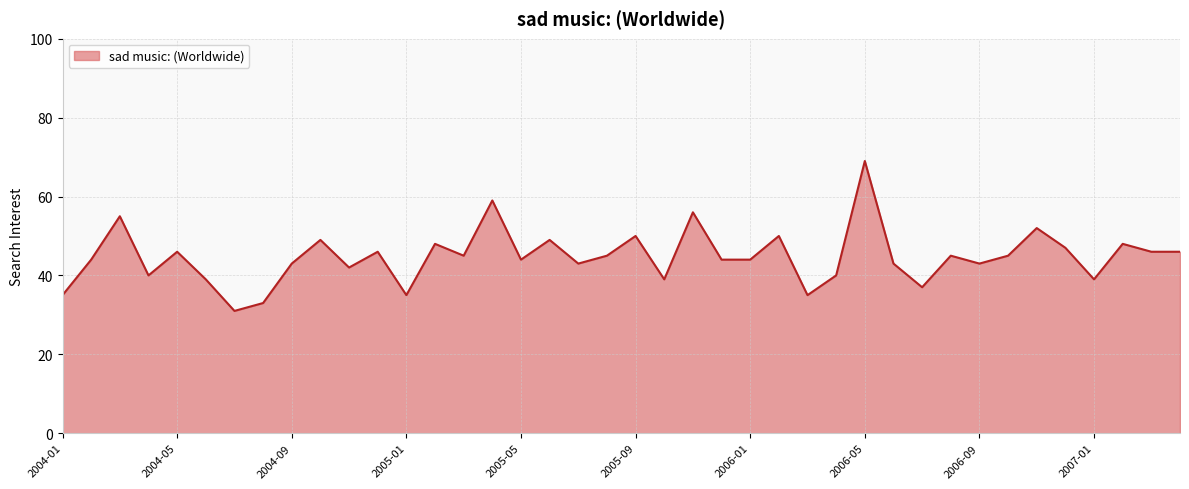

What is the sum of all values?

1789